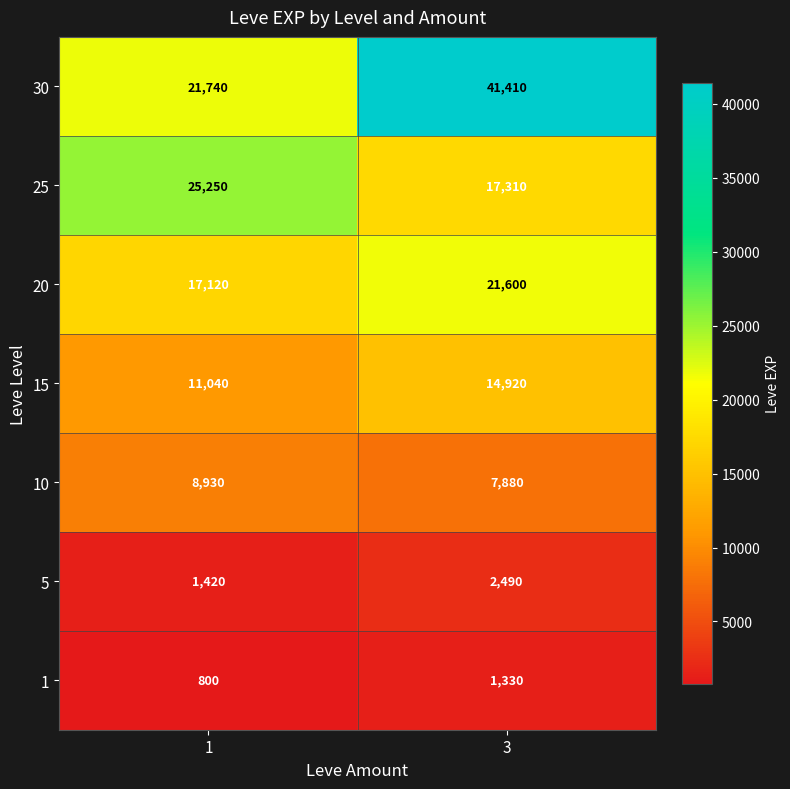

What is the maximum value shown in the chart?

41410